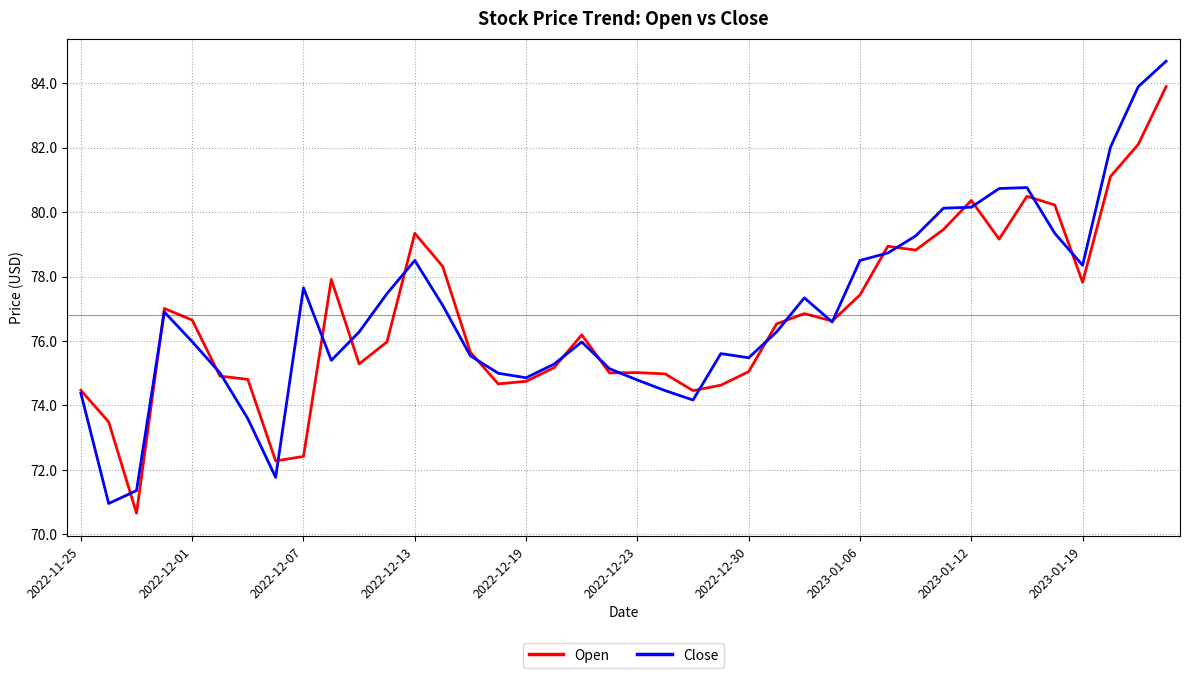

List the series in order of their peak value, highest first.

Close, Open